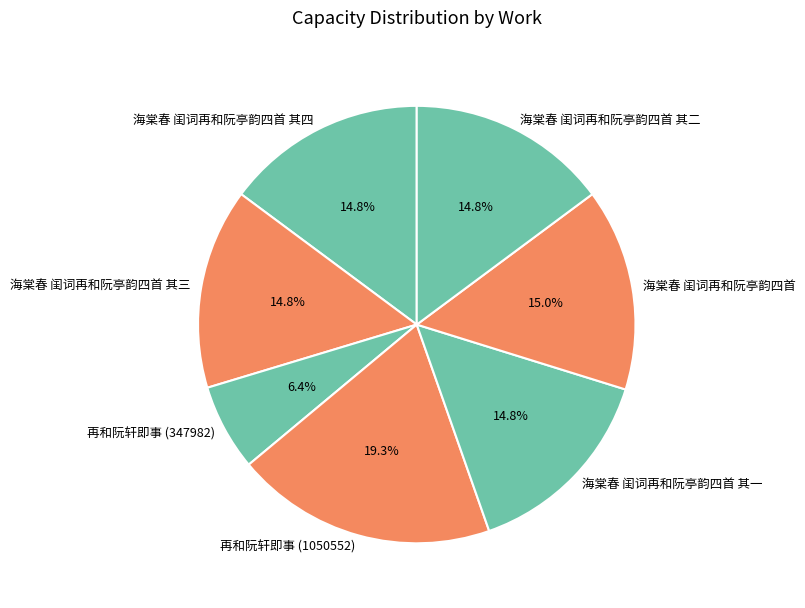

Does any single category account for the majority?

No